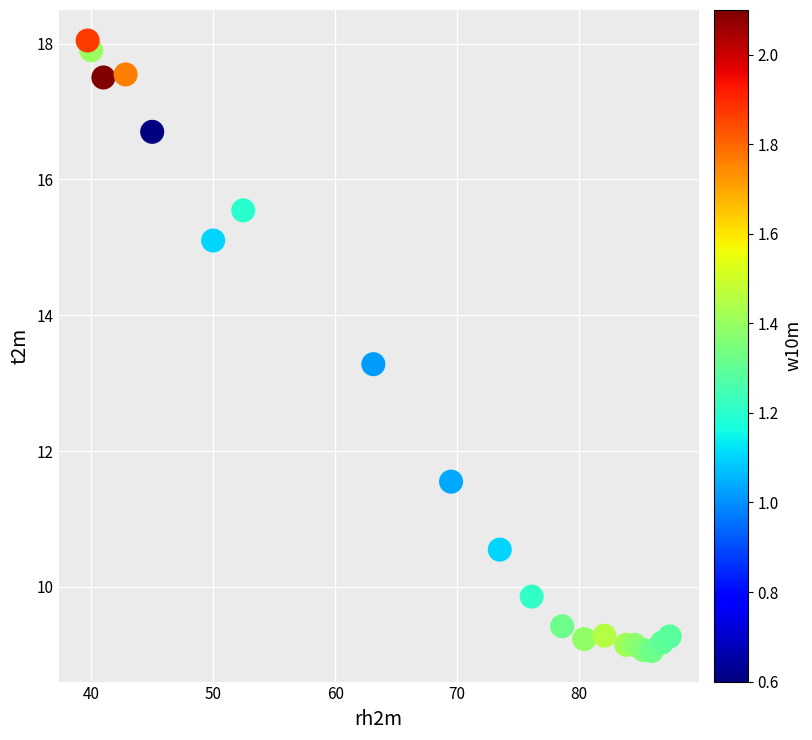

What Y value in the scatter plot is closest to 13?

13.3